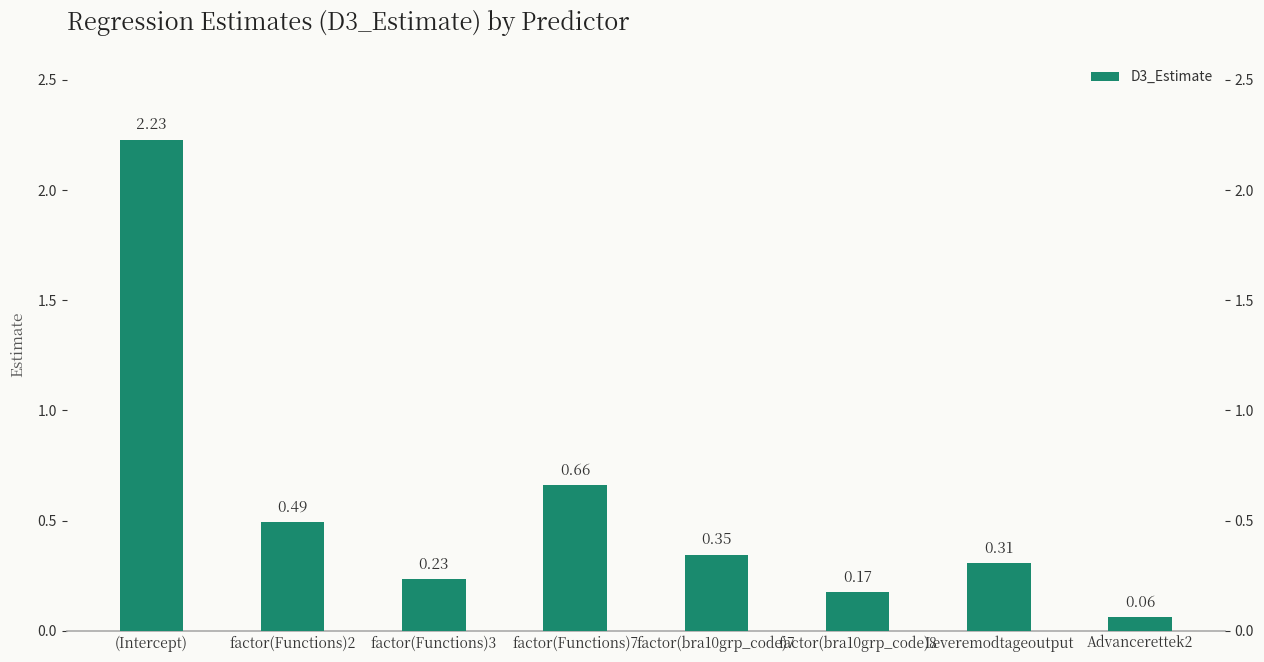

Reading right to left, extract all data points from this chart.

Advancerettek2=0.1	Leveremodtageoutput=0.3	factor(bra10grp_code)8=0.2	factor(bra10grp_code)7=0.3	factor(Functions)7=0.7	factor(Functions)3=0.2	factor(Functions)2=0.5	(Intercept)=2.2